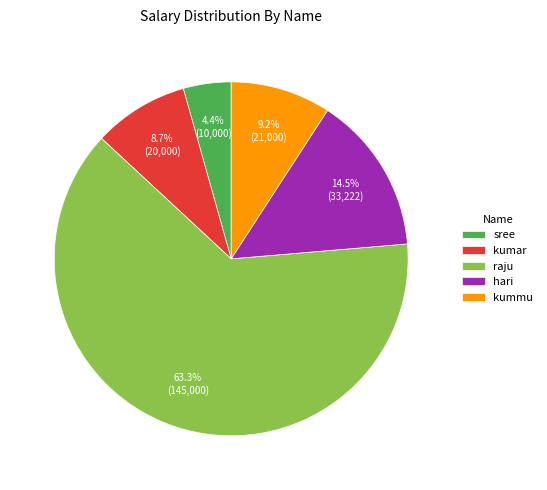

Between hari and kumar, which is larger?

hari